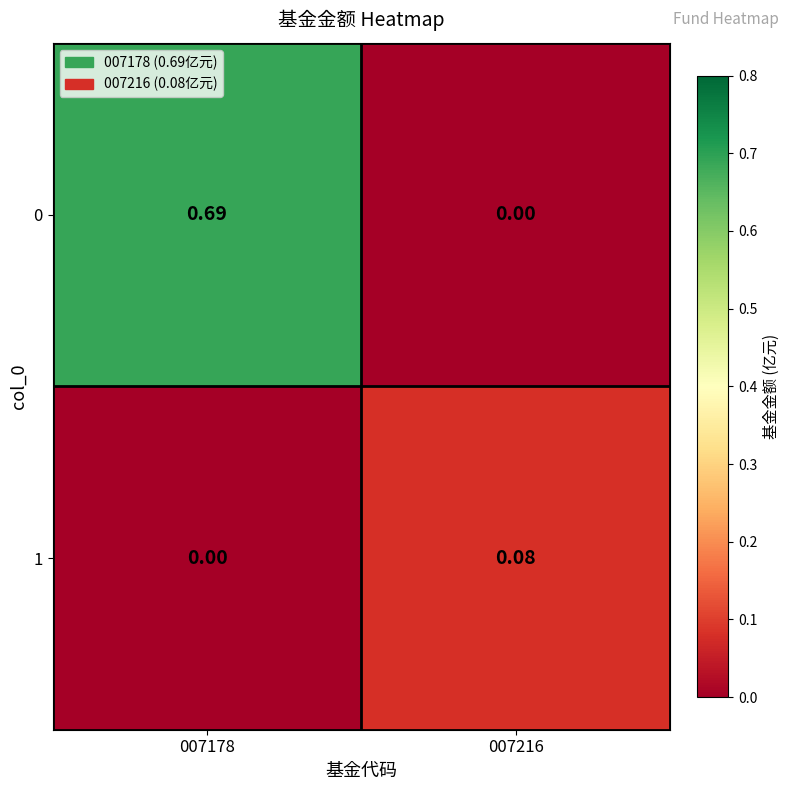

Is the value of 0 at 007178 greater than the value of 1 at 007216?

Yes